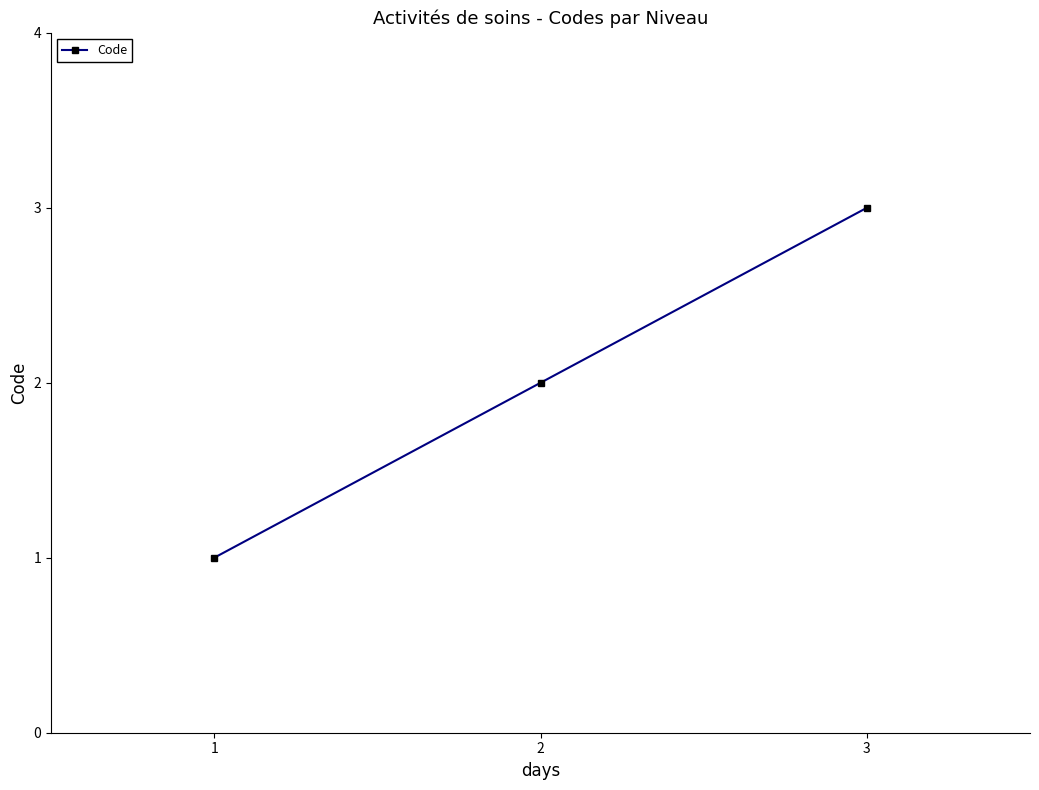

What is the greatest value displayed?

3